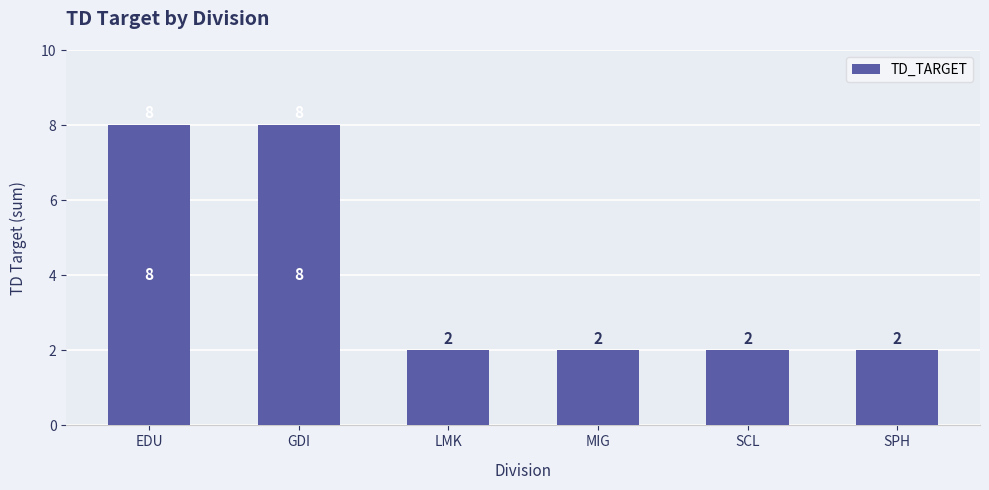

What is the greatest value displayed?

8